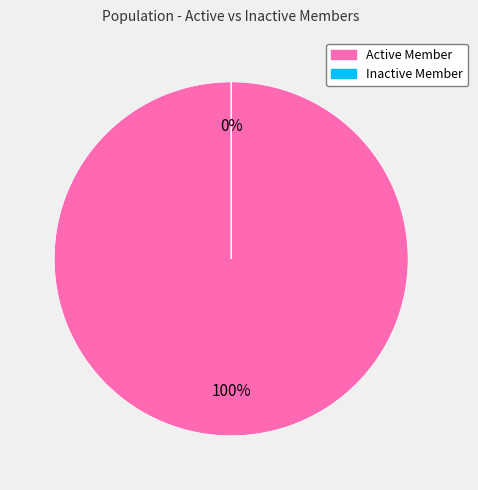

To the nearest percent, what is the difference between the Inactive Member and Active Member slice percentages?

100%